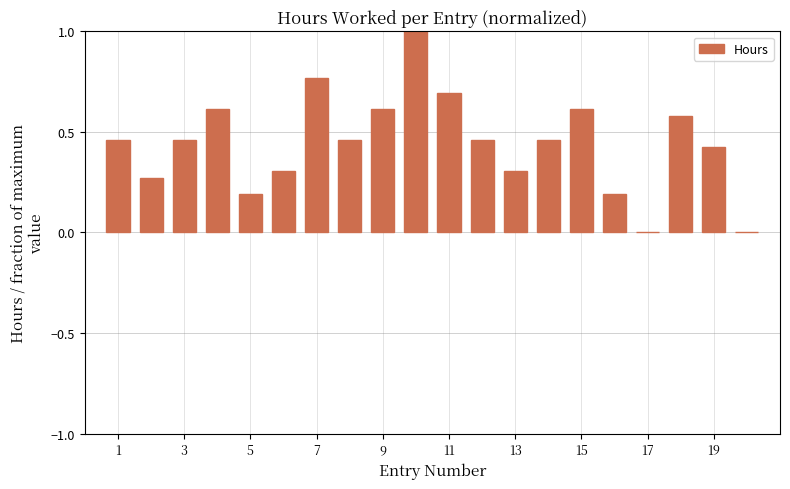

Are the bars horizontal?

No